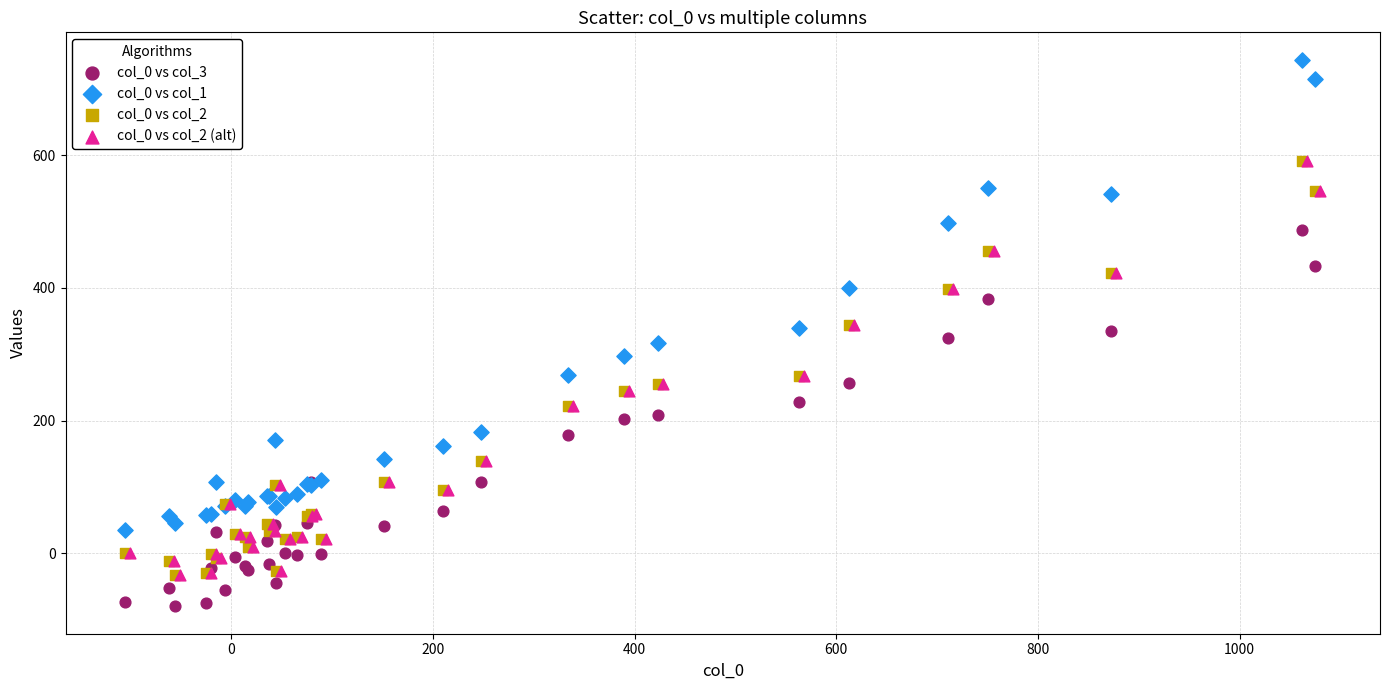

Which series has the widest spread of Y values?

col_0 vs col_1